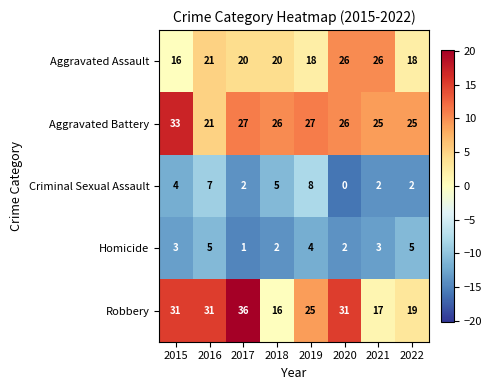

Rank the series by their maximum value, from lowest to highest.

Homicide, Criminal Sexual Assault, Aggravated Assault, Aggravated Battery, Robbery